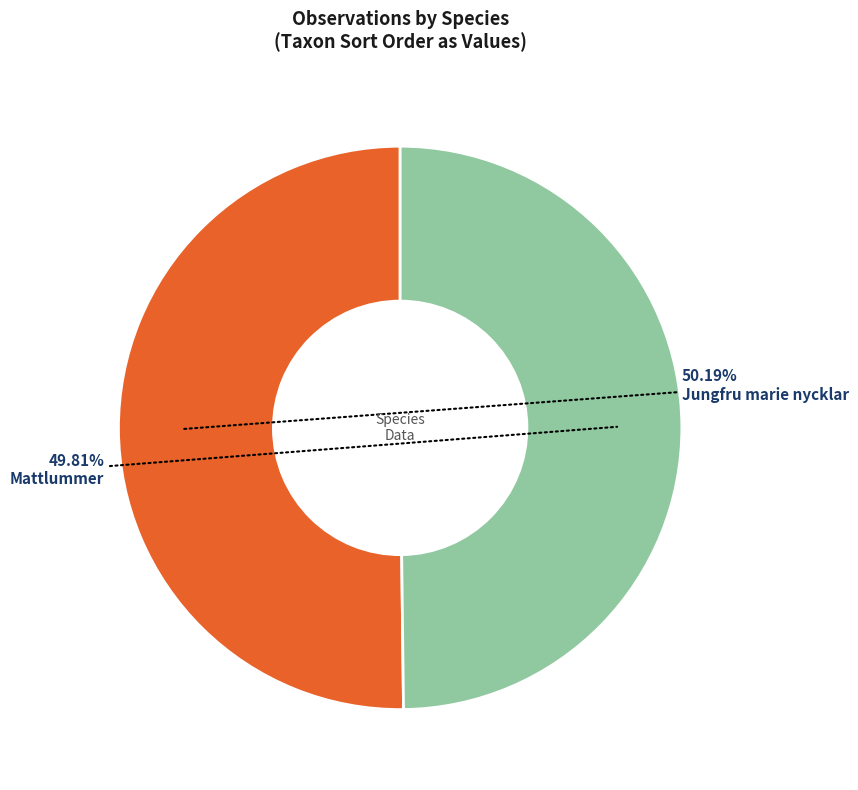

What is the total percentage of Jungfru marie nycklar and Mattlummer?

100.0%